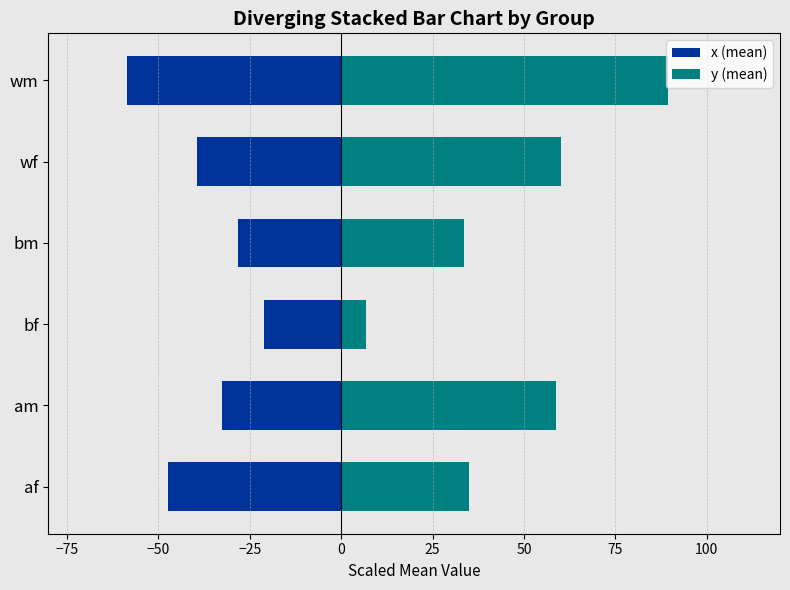

Is the value of y (mean) at bm greater than the value of x (mean) at af?

Yes